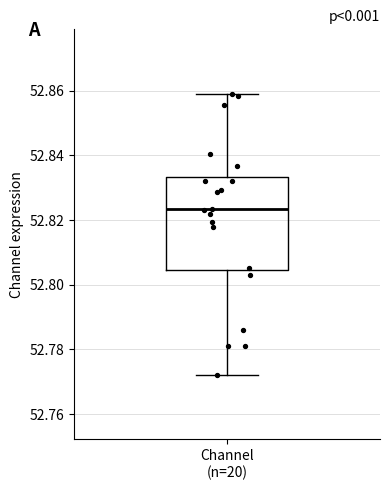

Read this box plot against the y-axis: the position of the median line, the range covered by the box, and the ends of both whiskers. The values are not printed on the chart, so give them approximately, as read against the axis.

median 52.824, box 52.804 to 52.834, whiskers 52.772 to 52.858